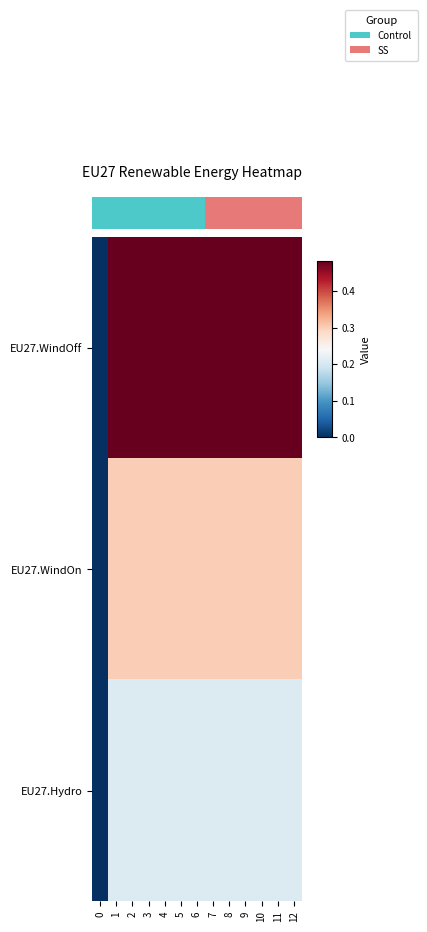

Between 3 and 5, which is larger?

3